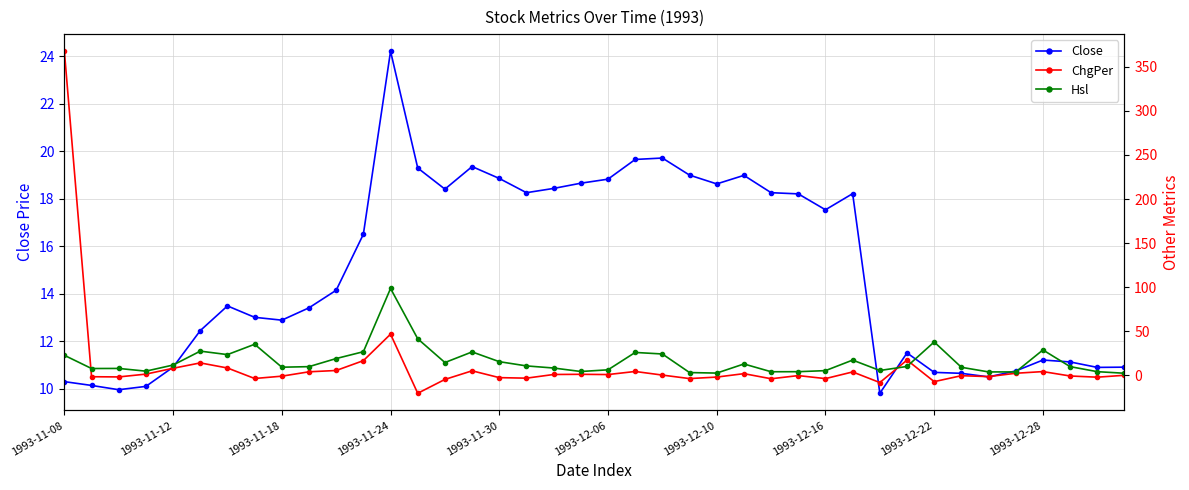

True or false: Close has a value of 17.5 at 1993-12-16.

True